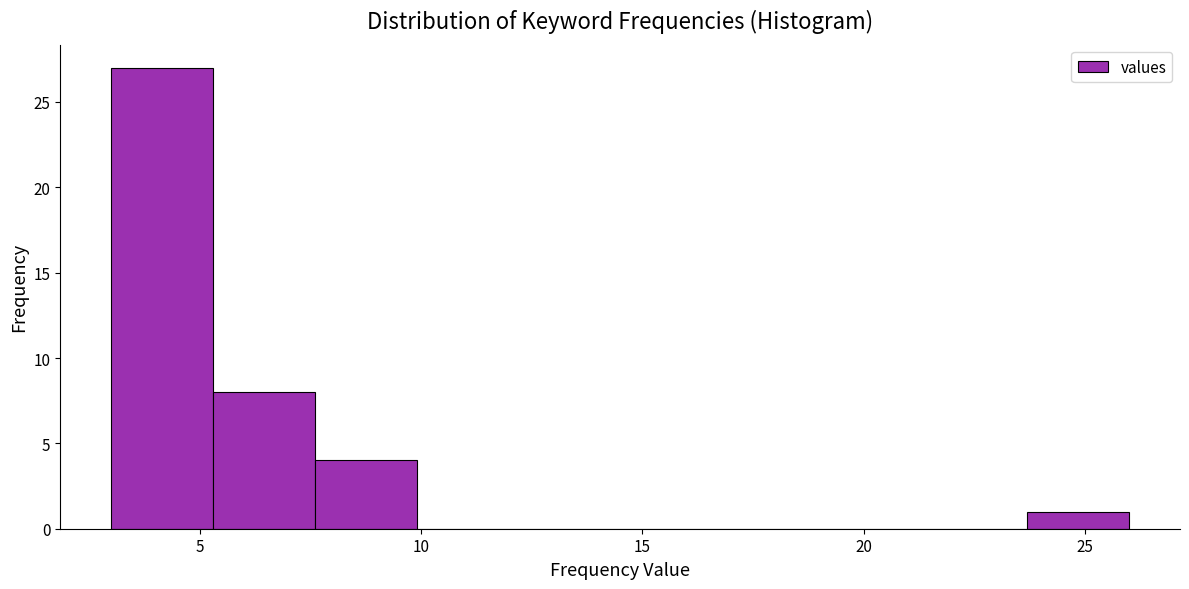

What is the height of the bar covering 3.0 to 5.3 on the x-axis? Neither the bar edges nor the heights are printed on the chart, so give them approximately, as read against the axes.

27